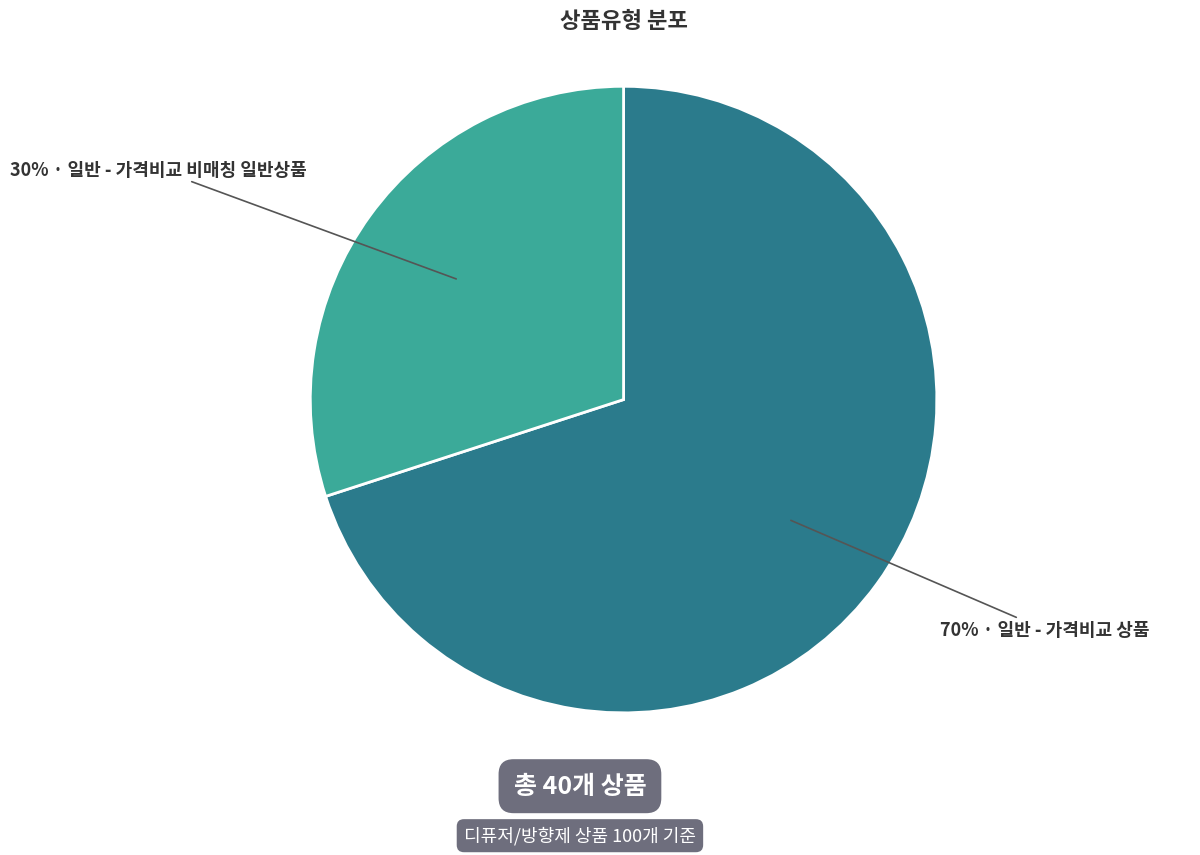

Does any single category account for the majority?

Yes